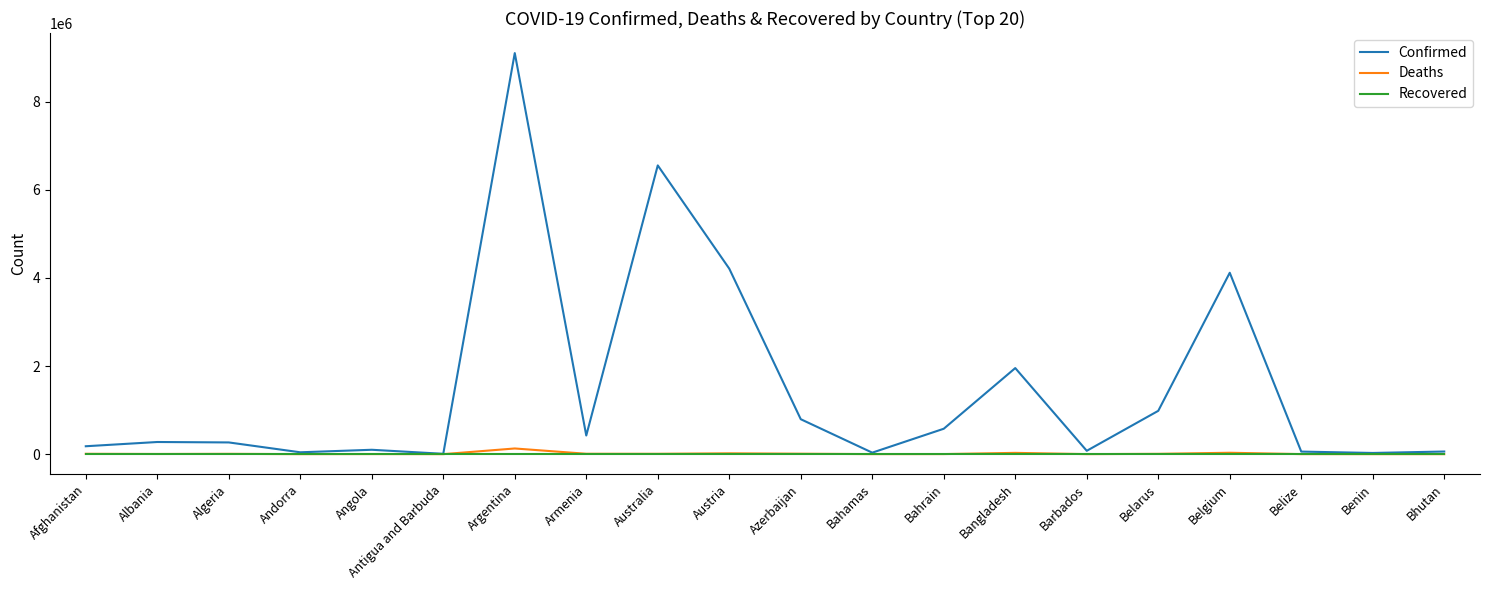

Between Afghanistan and Bangladesh, which series saw the biggest shift?

Confirmed